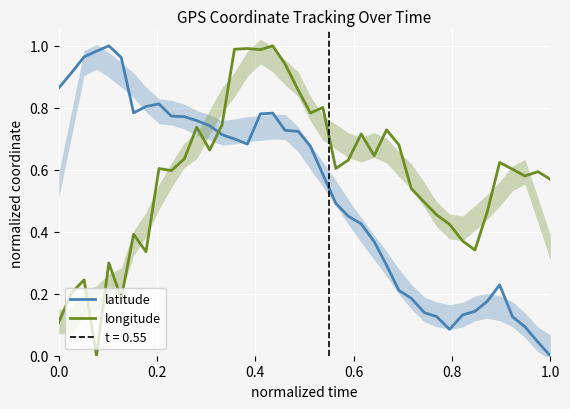

True or false: longitude and latitude cross at least once.

True